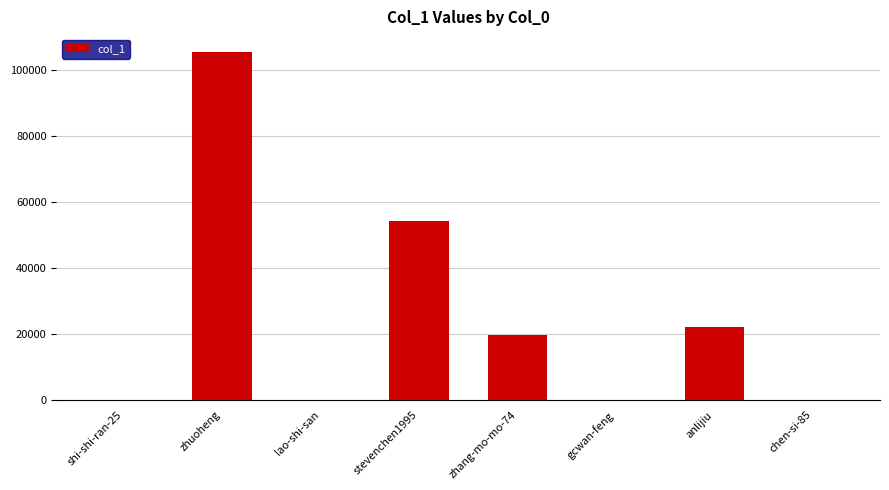

The value at anlijiu is 21989. True or false?

True